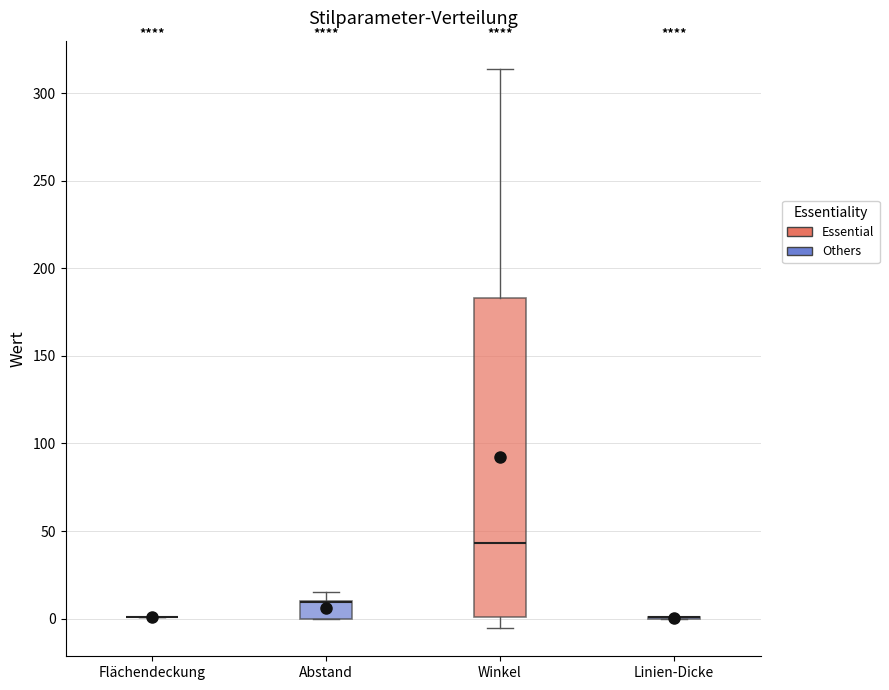

Reading left to right, transcribe this box plot: for each box, give where its median line is, the range the box spans, and where its two whiskers end, as read against the y-axis. The values are not printed on the chart, so give them approximately, as read against the axis.

Flächendeckung: box collapsed to a line at 0, whiskers 0 to 0
Abstand: median 10 (drawn on the box's upper edge), box 0 to 10, whiskers 0 to 15
Winkel: median 45, box 0 to 185, whiskers -5 to 315
Linien-Dicke: box collapsed to a line at 0, whiskers 0 to 0